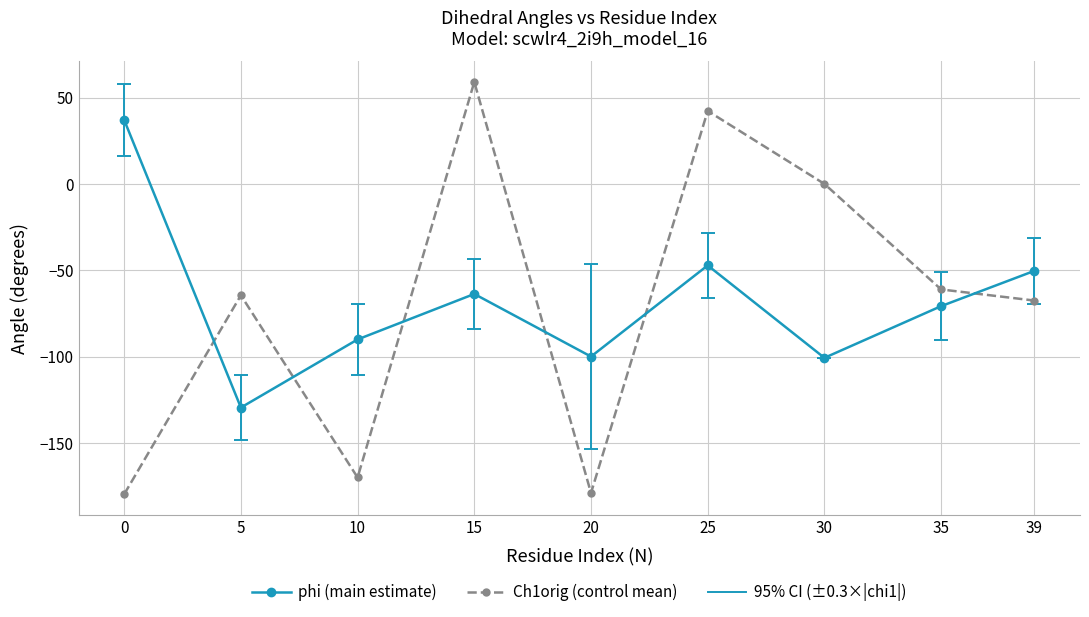

Where do Ch1orig (control mean) and phi (main estimate) first cross each other?

0 and 5